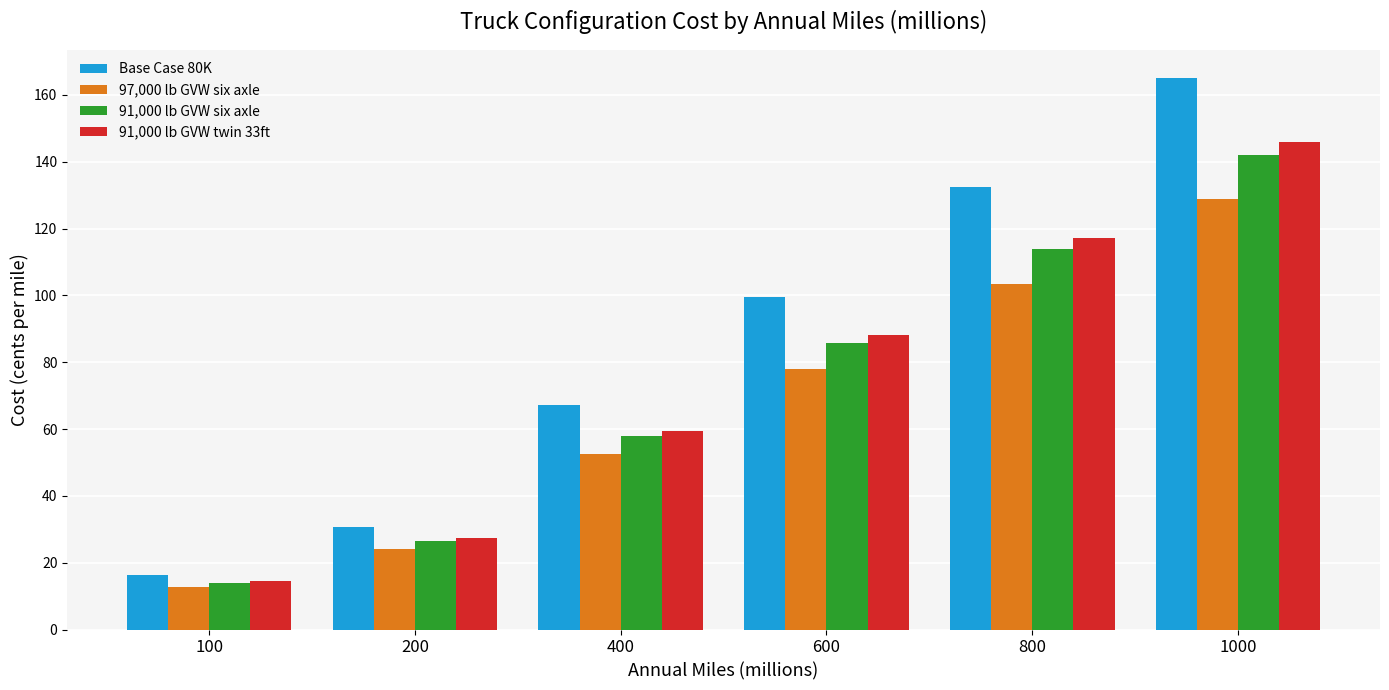

How many series are shown in this chart?

4